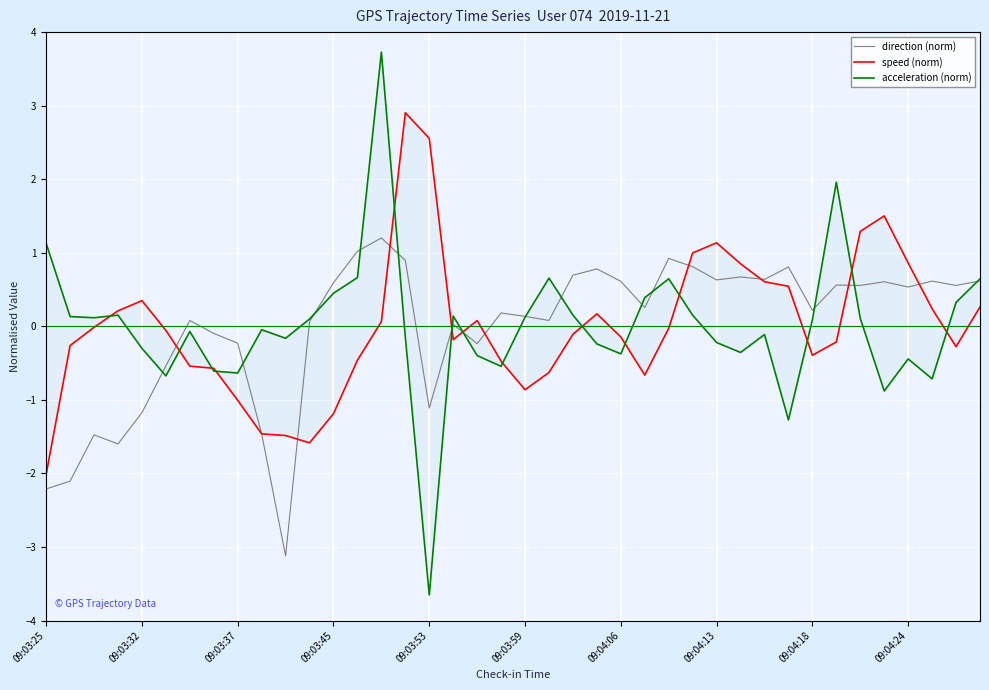

True or false: direction (norm) has a value of -3.2 at 09:03:25.

False